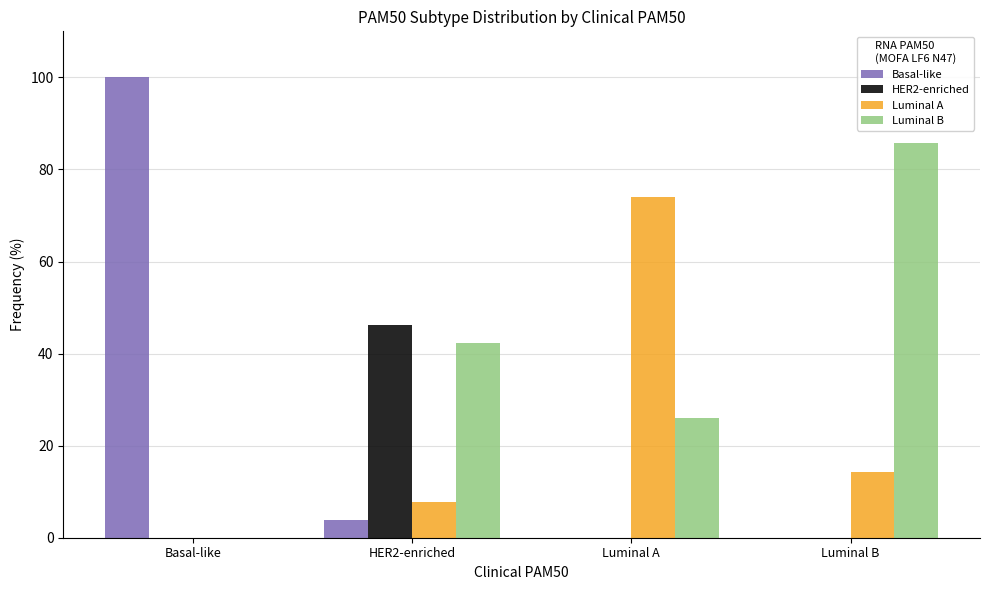

Which series changed the most between Basal-like and HER2-enriched?

Basal-like